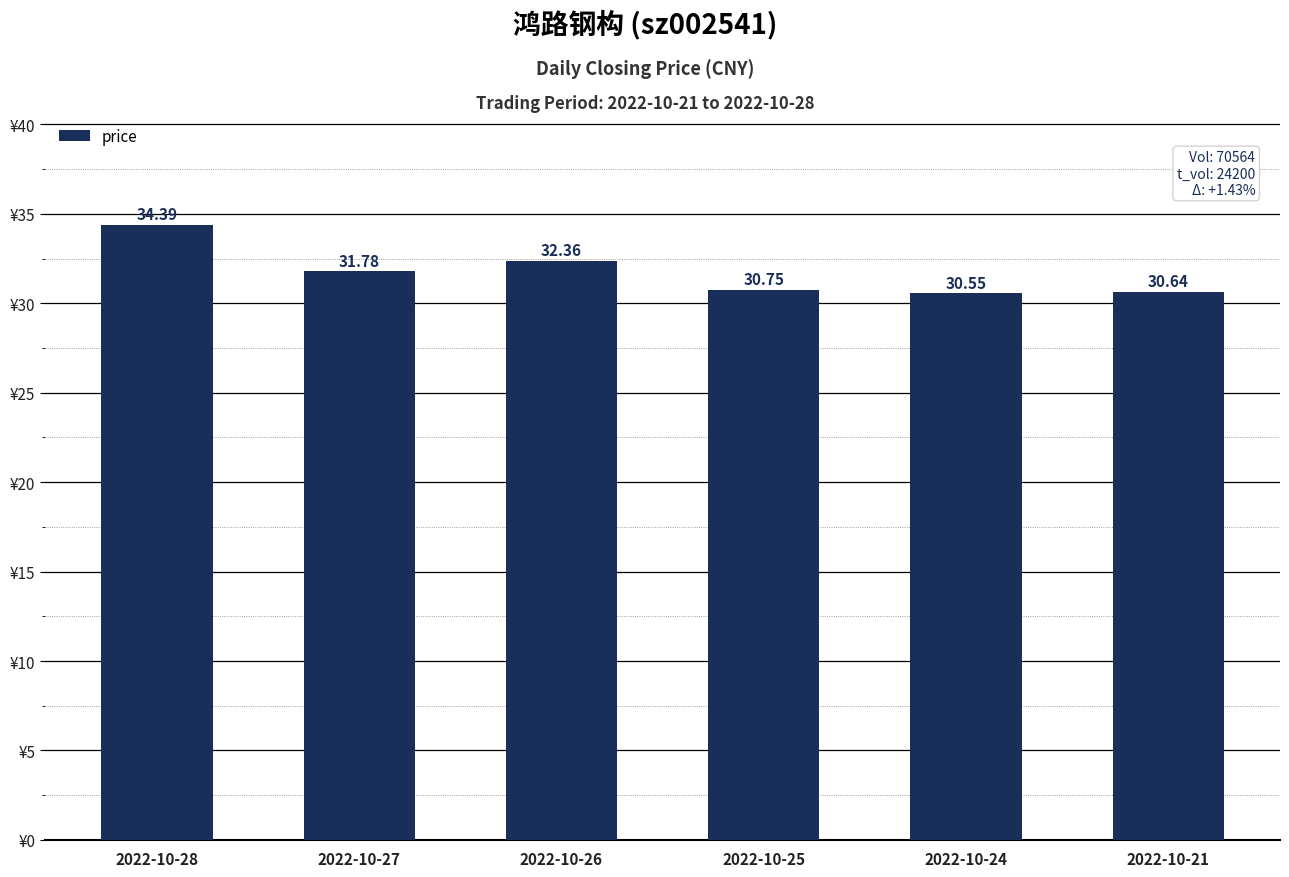

Rank the categories by value from lowest to highest.

2022-10-24, 2022-10-21, 2022-10-25, 2022-10-27, 2022-10-26, 2022-10-28